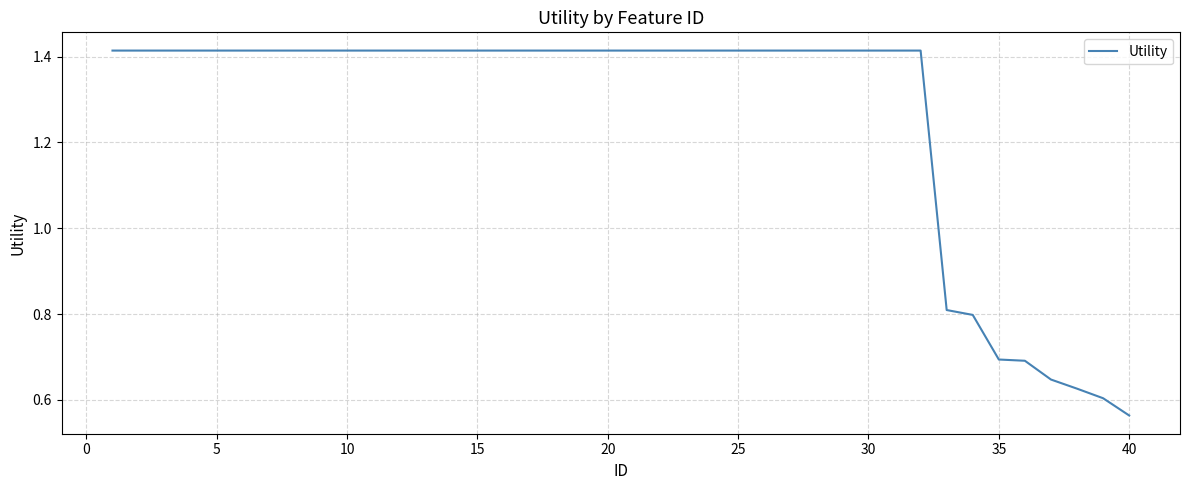

What is the difference between the maximum and minimum values?

0.9